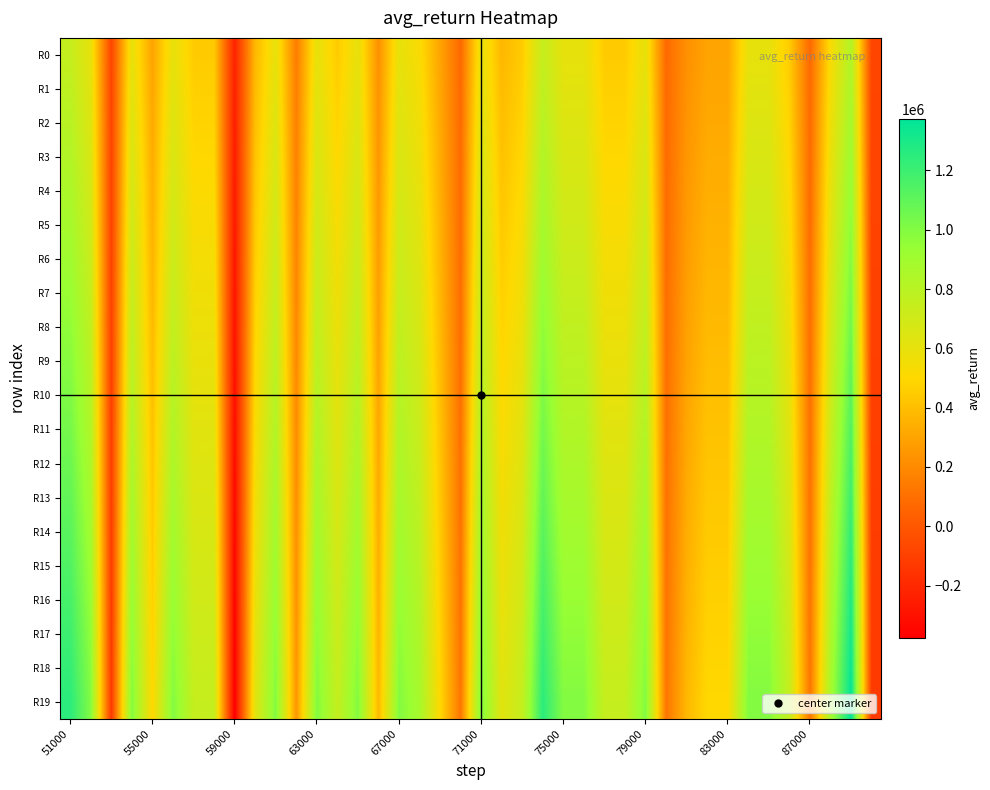

Count the number of categories in the chart.

40